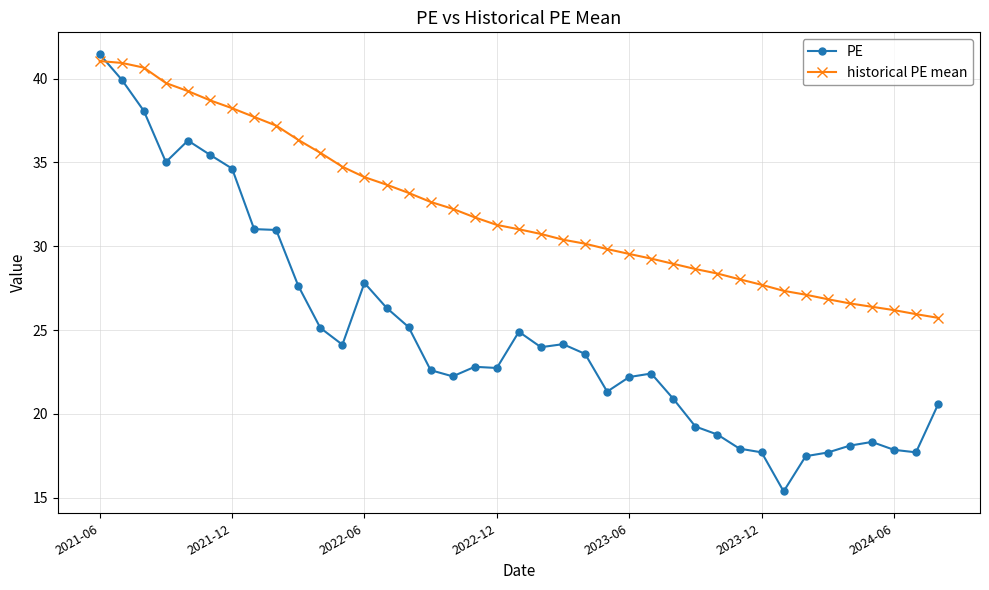

Rank the series by their average value, from highest to lowest.

historical PE mean, PE